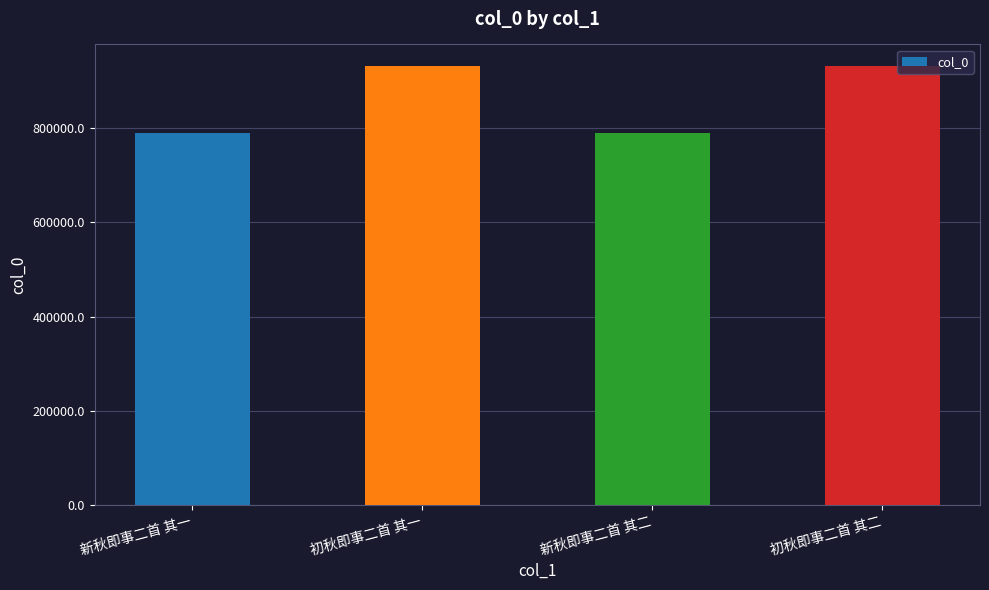

What is the smallest value displayed?

790823